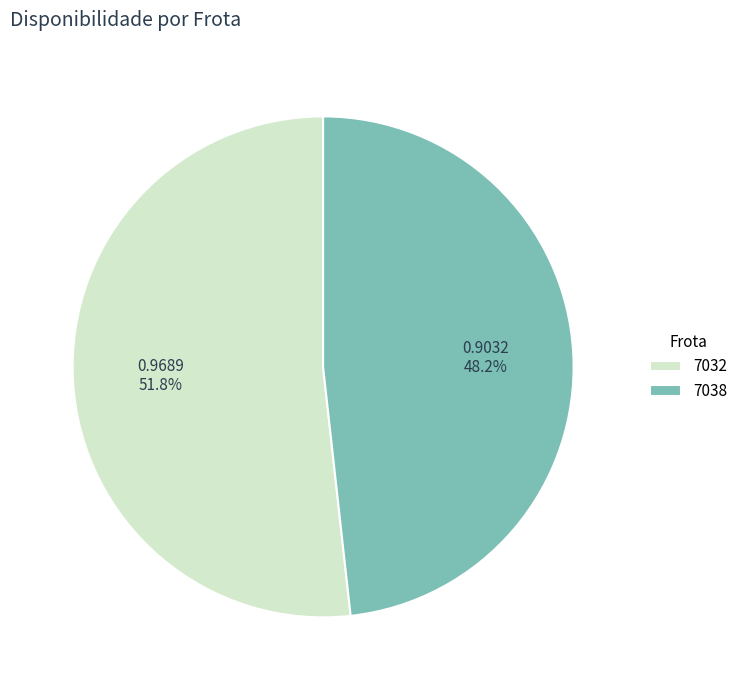

Rank the categories by value from highest to lowest.

7032, 7038